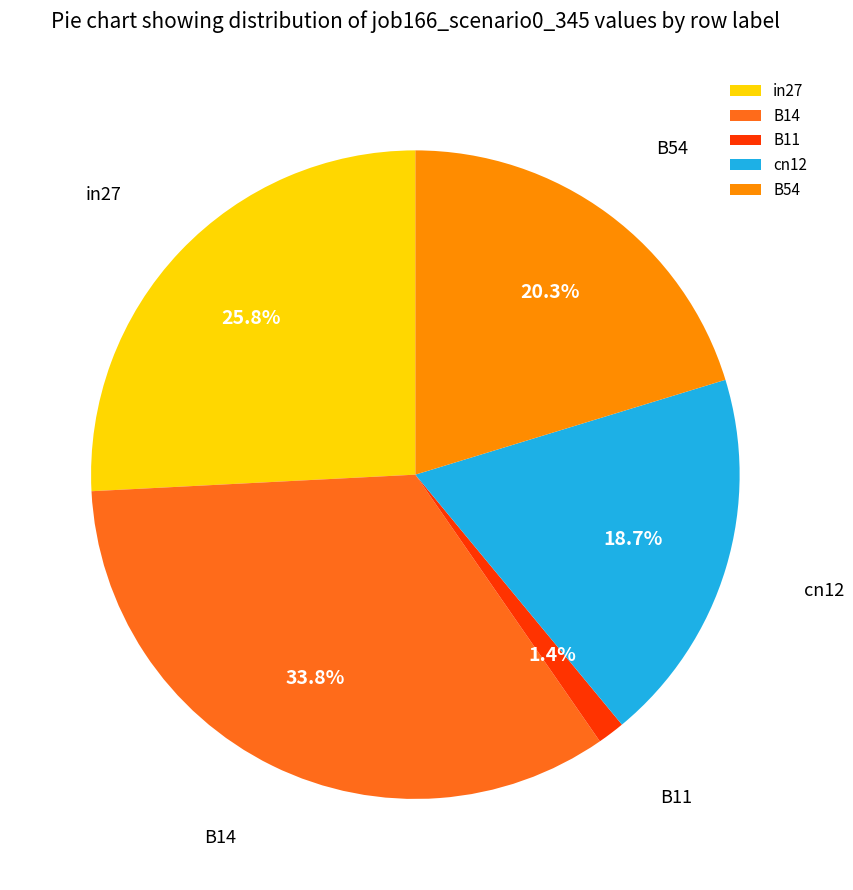

Which category has the smallest portion of the pie?

B11